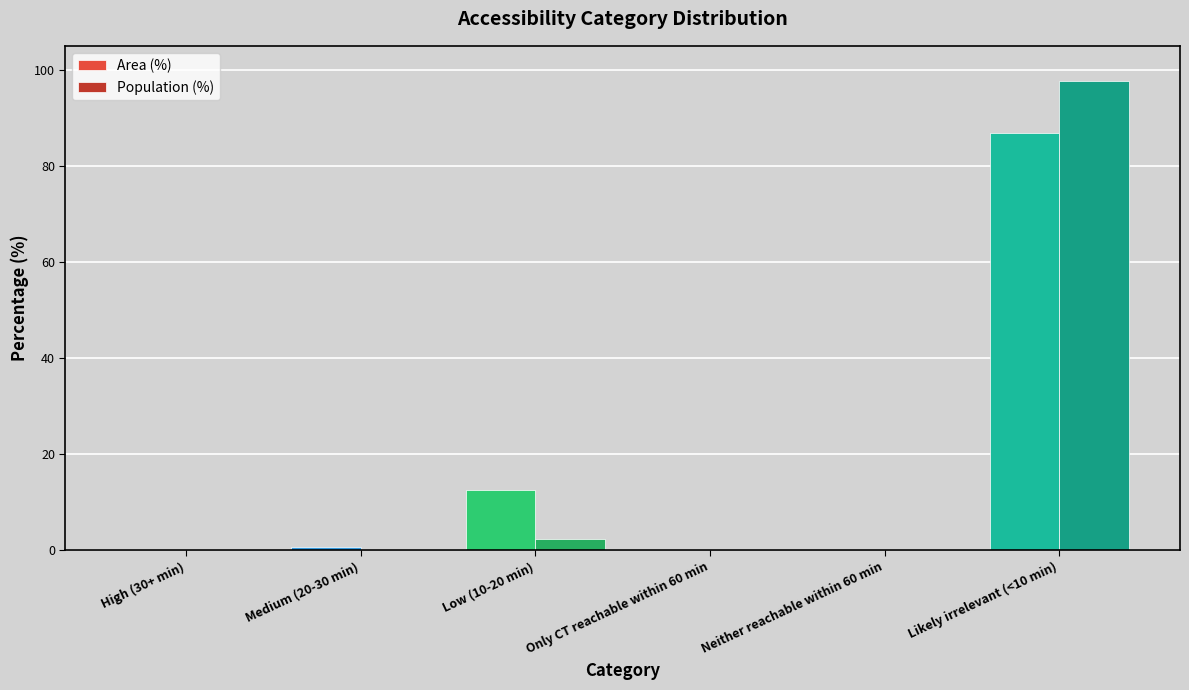

Which category has the highest value across all series?

Likely irrelevant (<10 min)